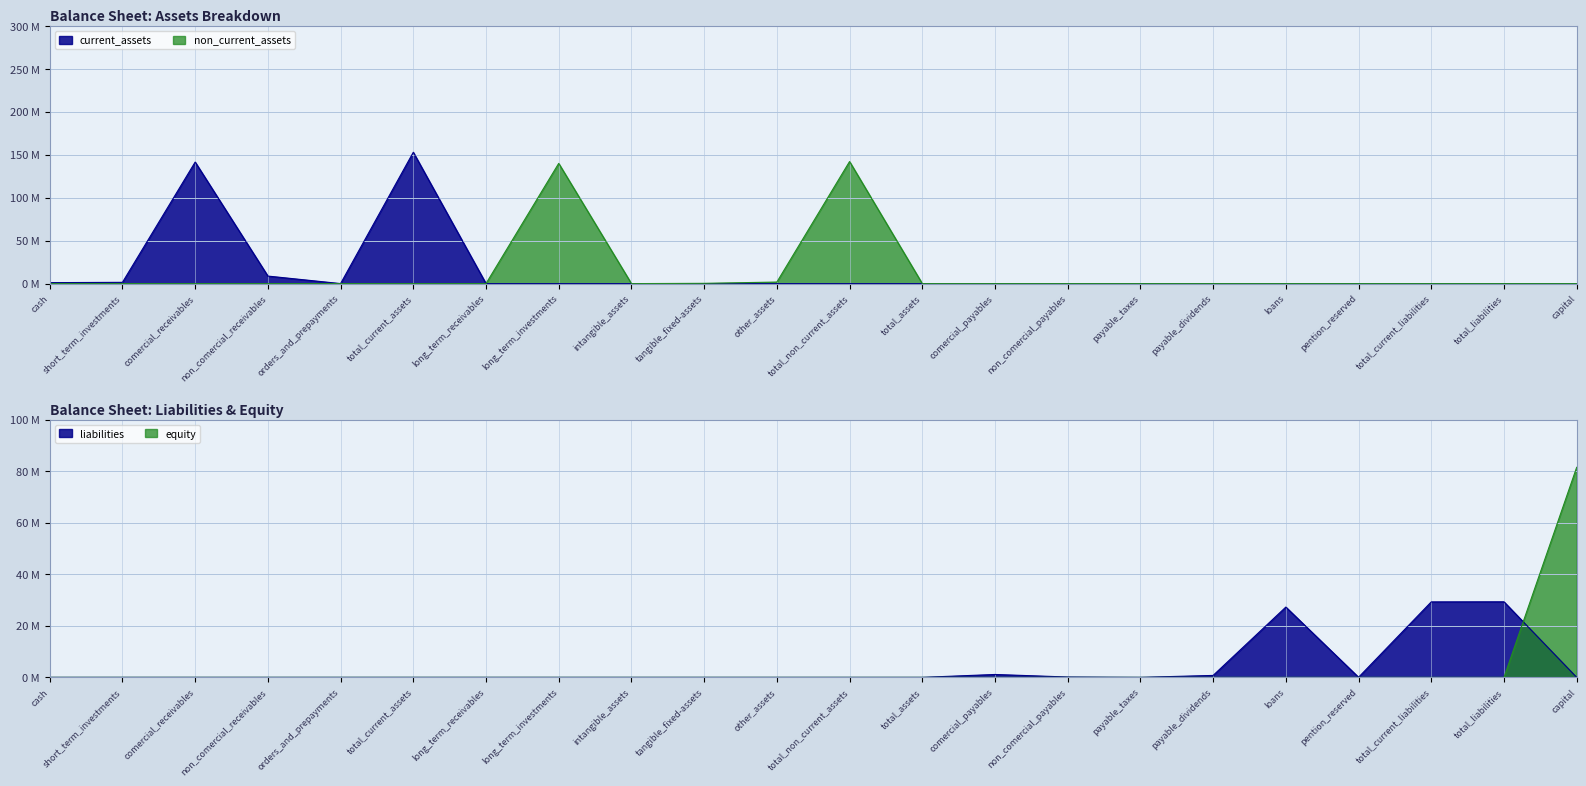

Where is the first local maximum for non_current_assets?

long_term_investments